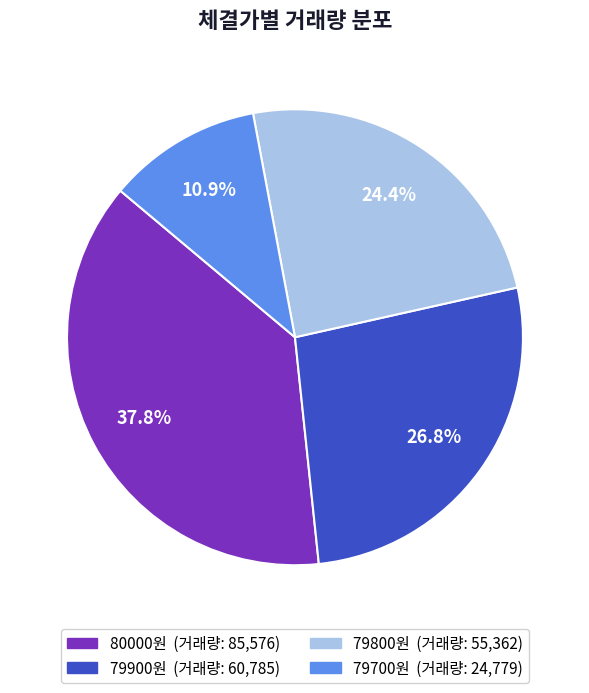

Is there a majority slice in this chart?

No